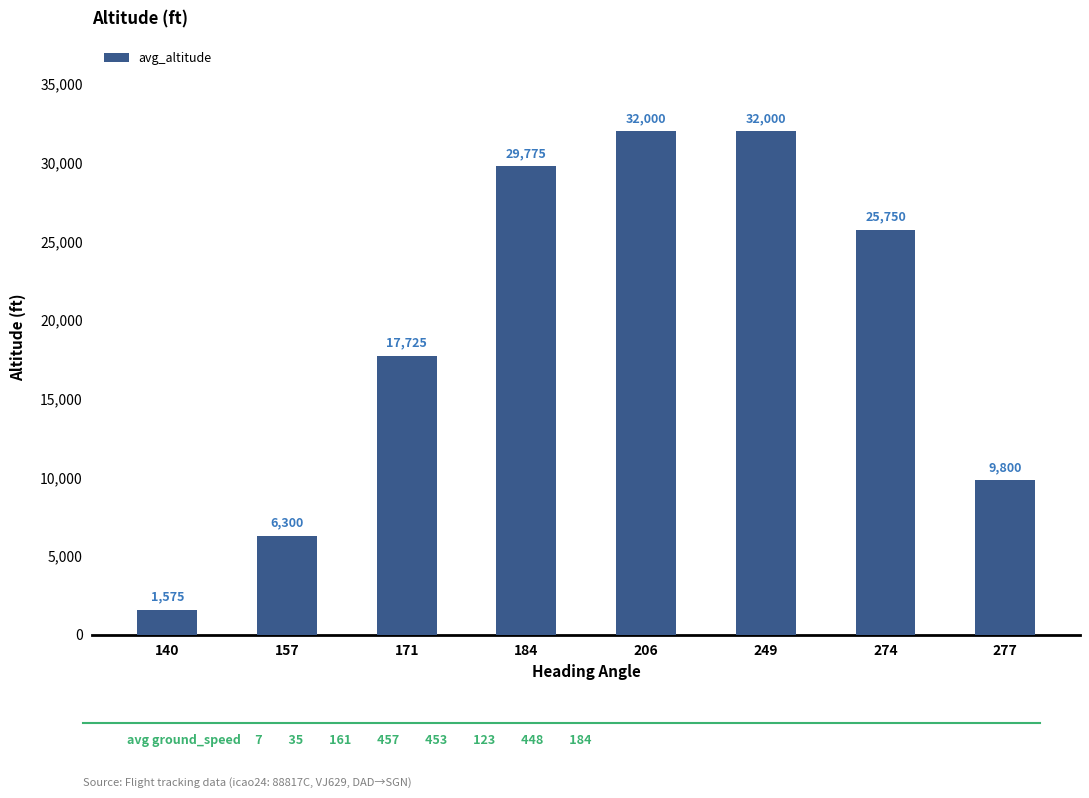

What is the greatest value displayed?

32000